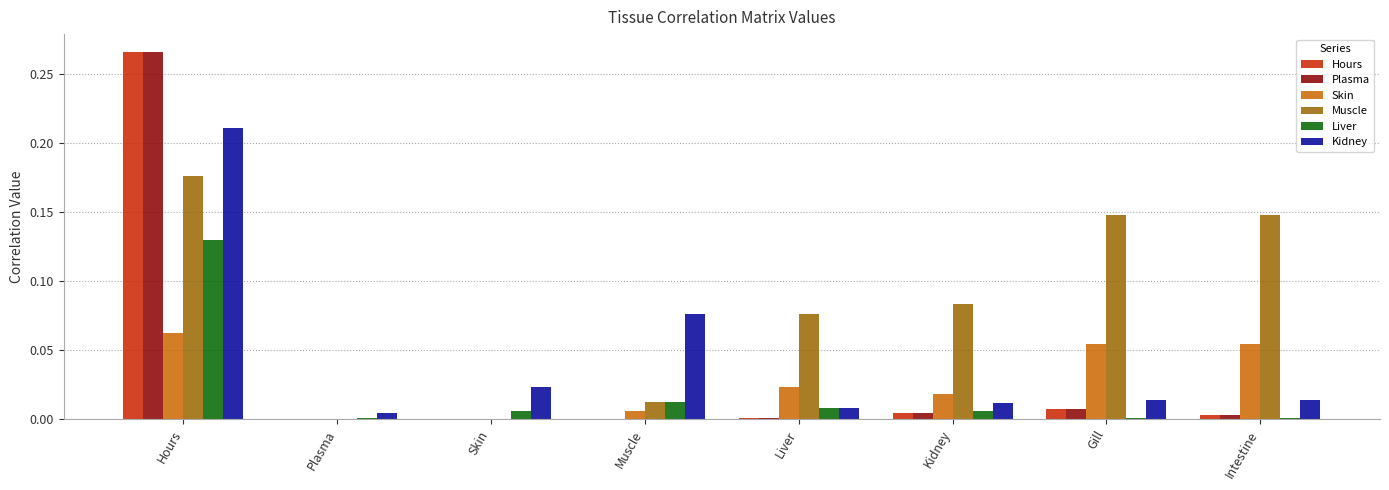

The Hours series shows 0.0 at Plasma. True or false?

True